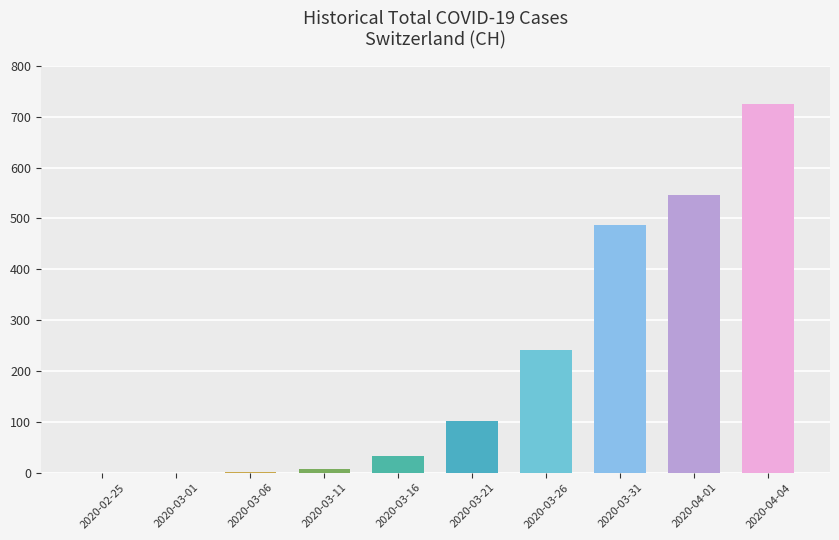

Is it true that the value at 2020-03-21 is 101?

True